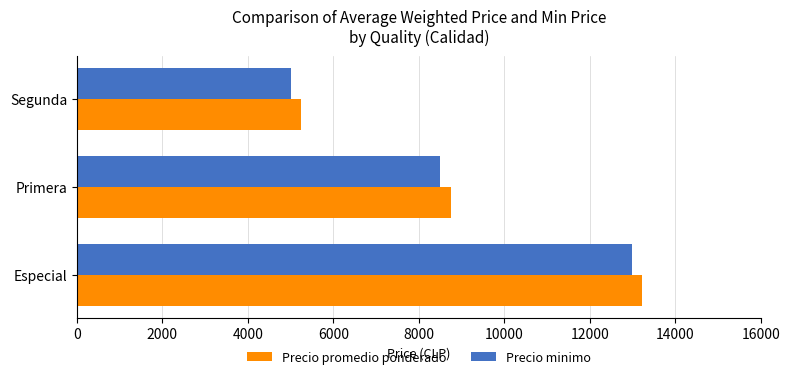

At which label is Precio minimo closest to 9000?

Primera